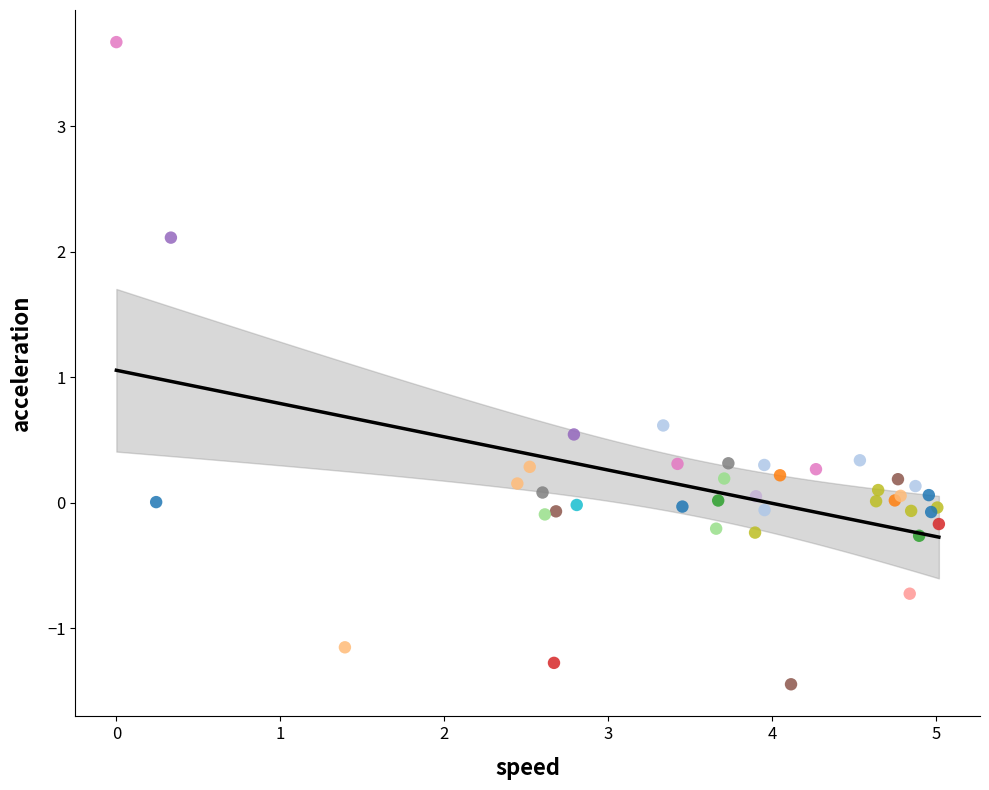

What Y value in the scatter plot is closest to 1?

0.6